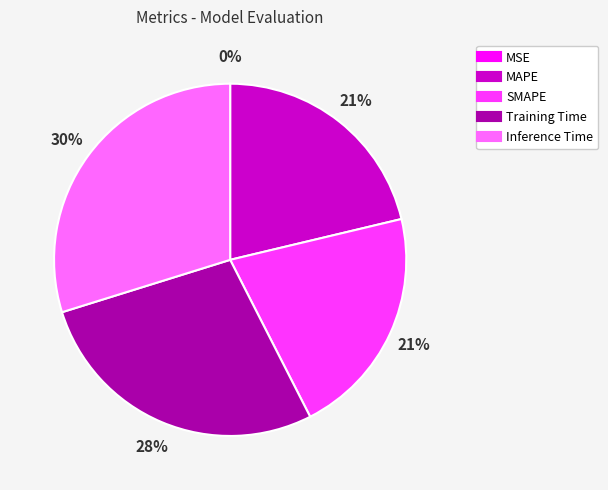

To the nearest percent, what is the combined percentage of MAPE and Training Time?

49%